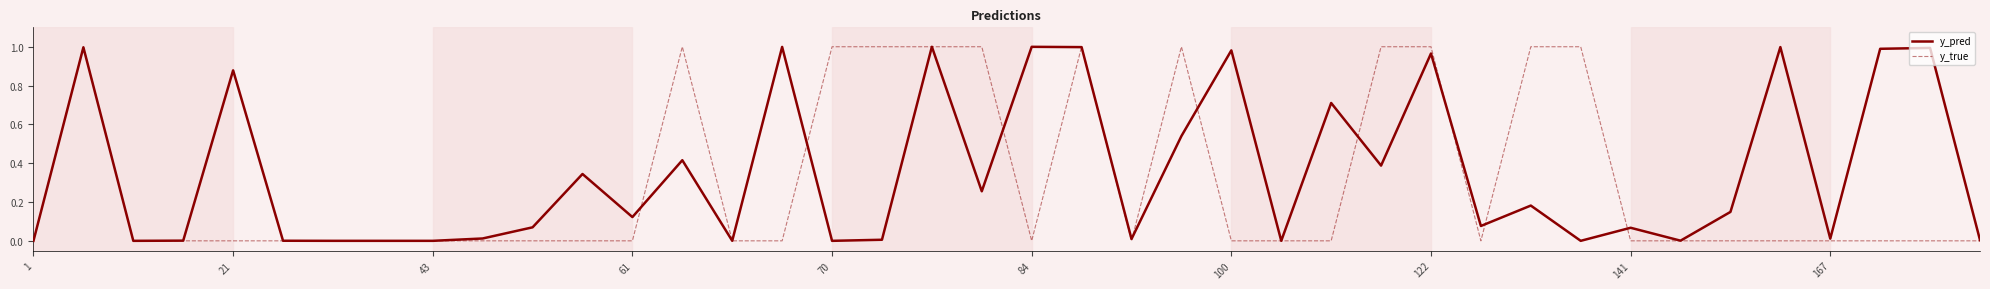

Rank the series by their average value, from lowest to highest.

y_true, y_pred